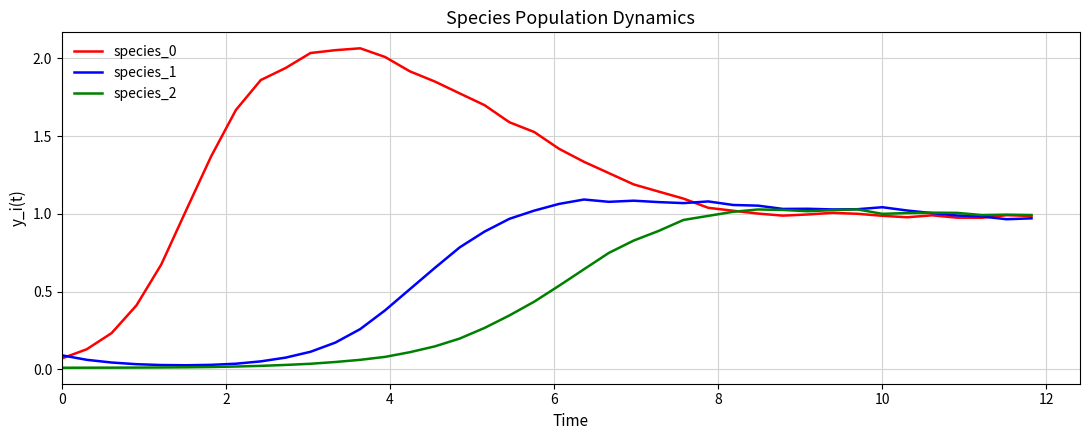

How many interior local valleys does the species_1 series have?

6